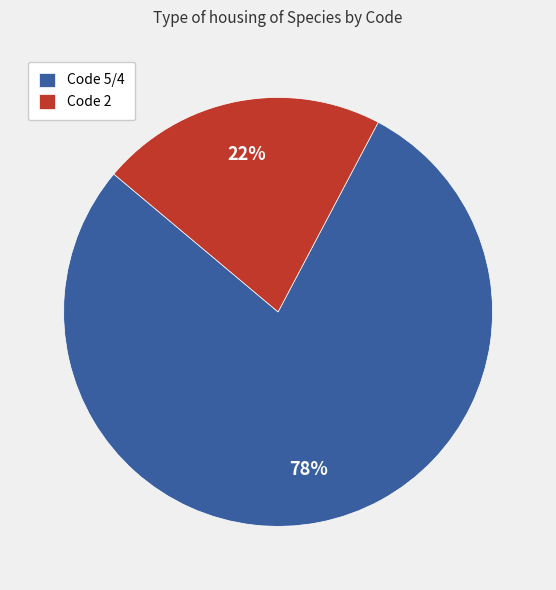

True or false: Code 5/4 accounts for 78% of the total.

True